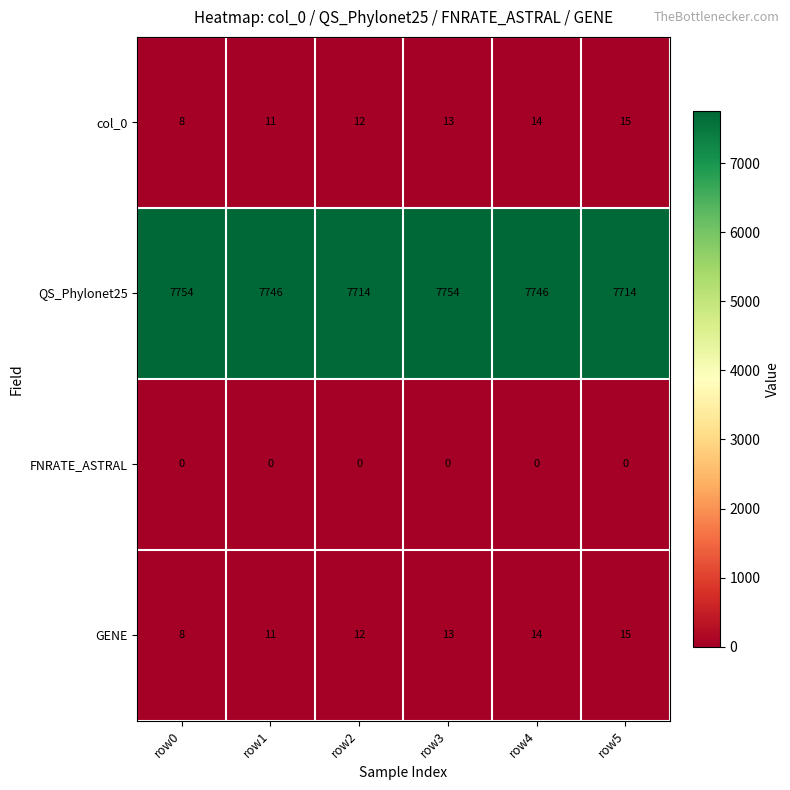

What is the sum of the col_0 values at row2 and row3?

25